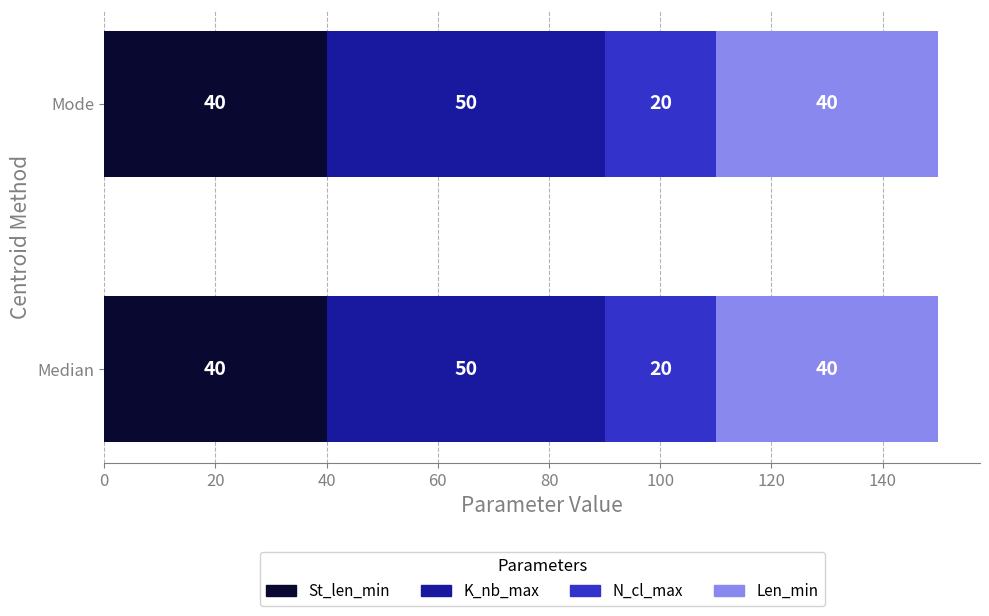

What is the total value across all series at Median?

150